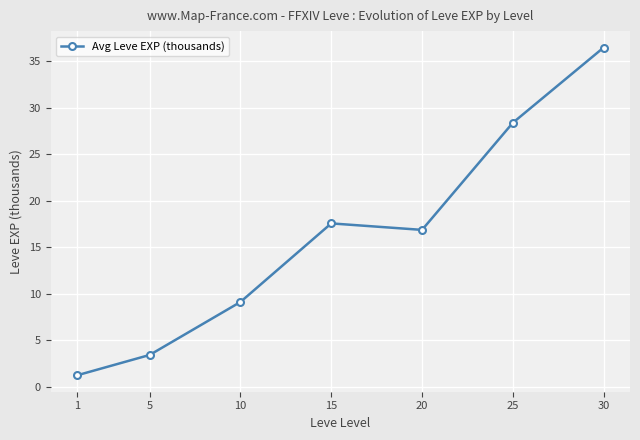

Approximately how many times larger is the value at 15 compared to 5?

5.2